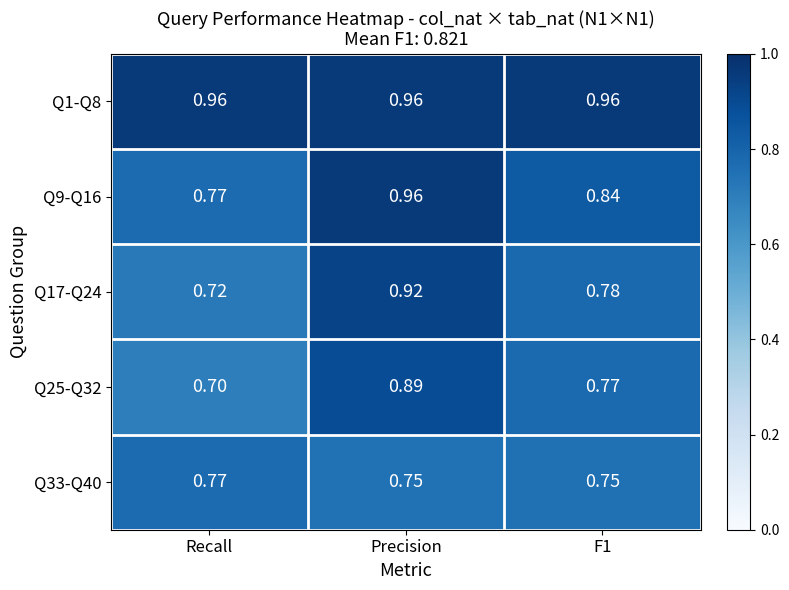

Which category has the lowest value across all series?

Recall